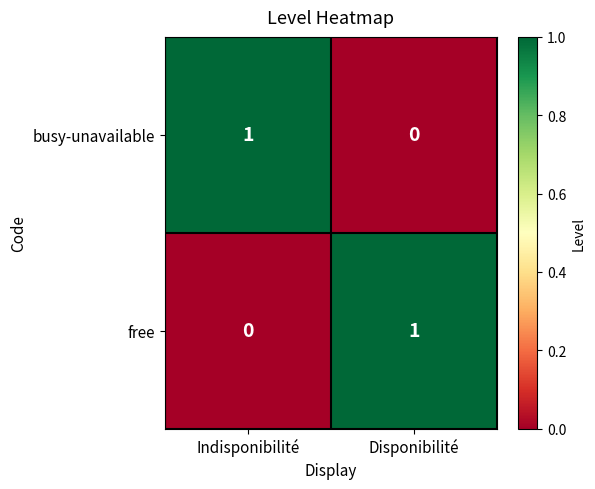

The value of free at Disponibilité is 2. True or false?

False